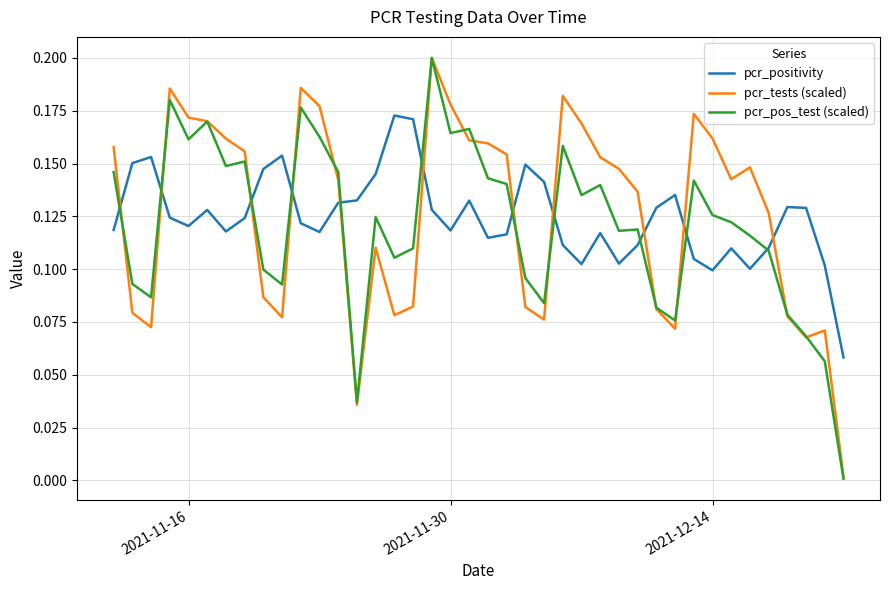

At how many categories does at least one series exceed 0?

40